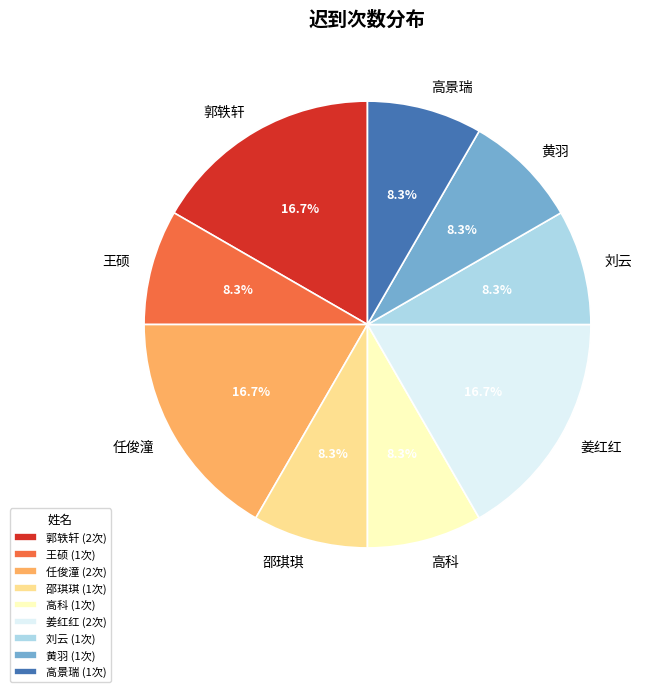

Is there any slice that represents more than half of the pie?

No